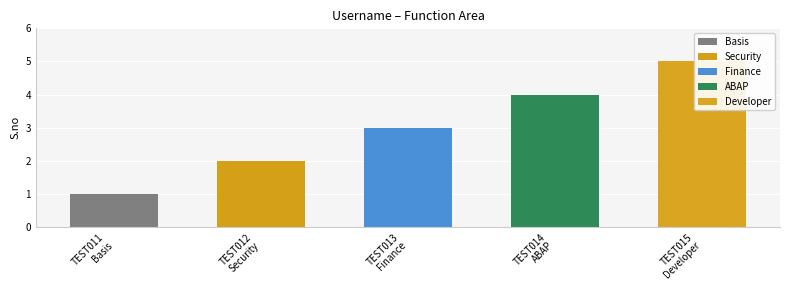

What is the smallest value displayed?

1